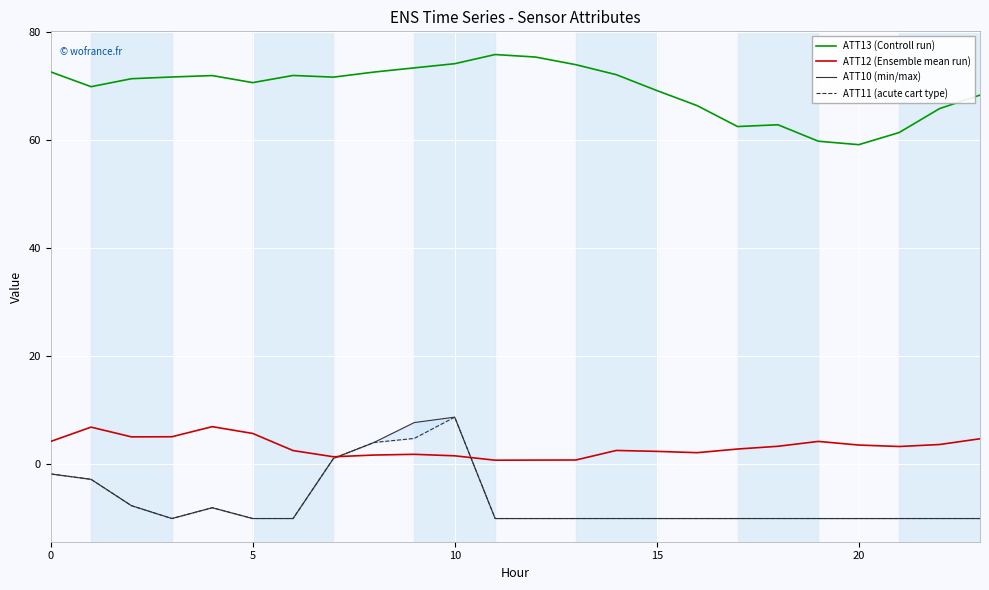

The value of ATT13 (Controll run) at 20 is 59.1. True or false?

True